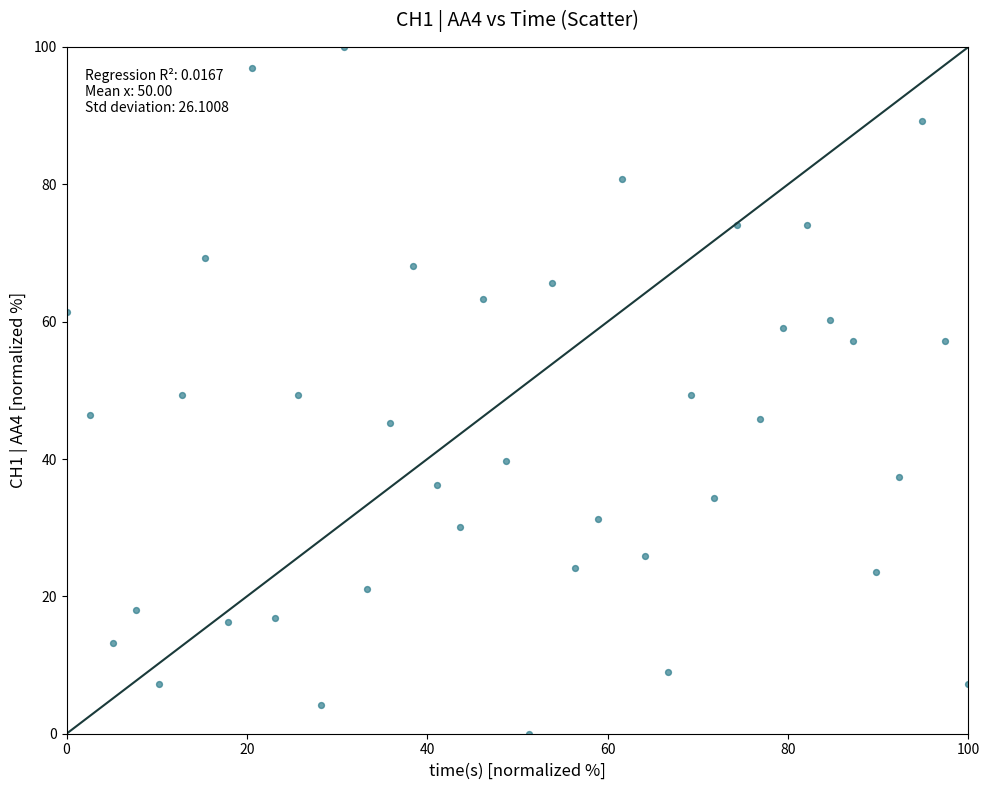

What is the range of X values (max minus min)?

100.0